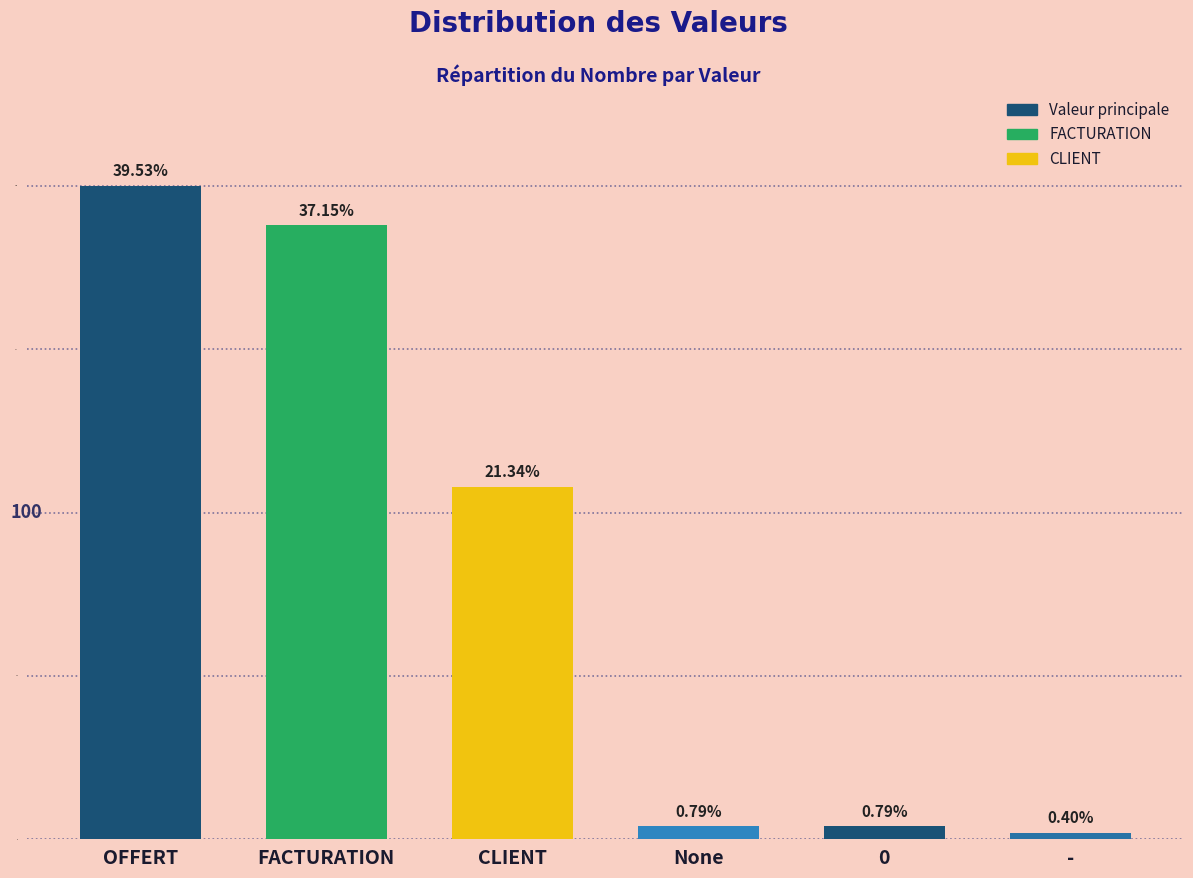

Are the bars horizontal?

No